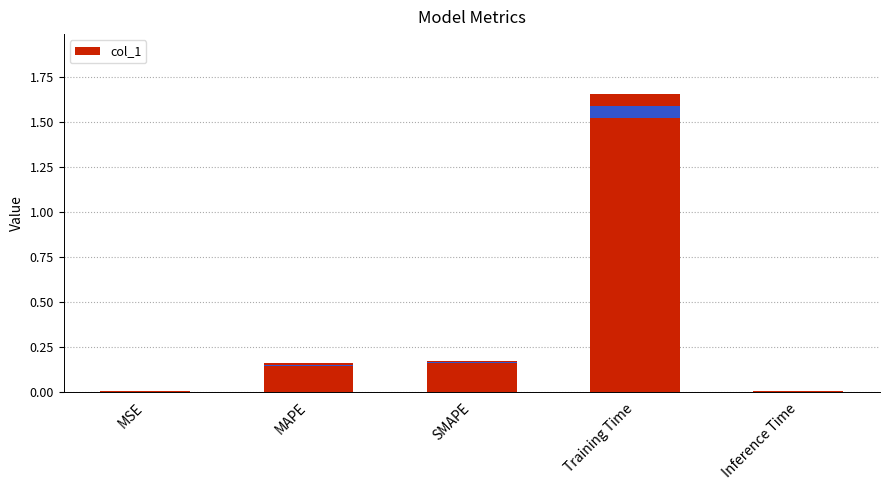

True or false: the data shows 0.1 at MAPE.

False